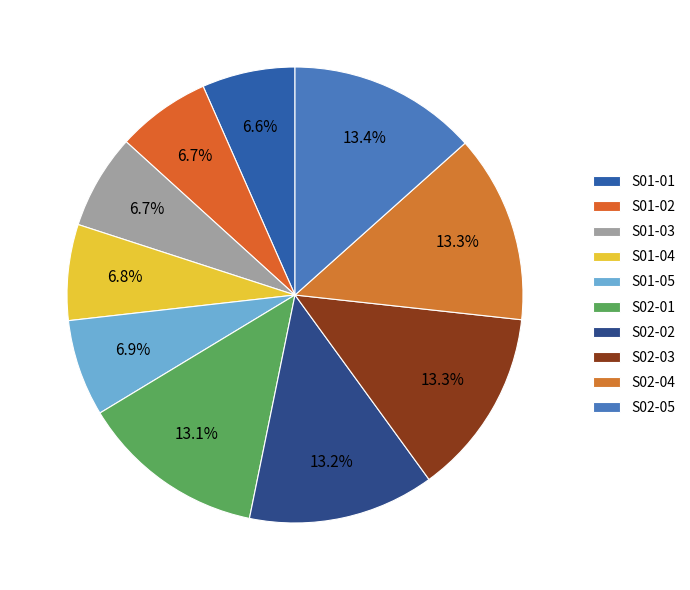

Which slice is the largest?

S02-05